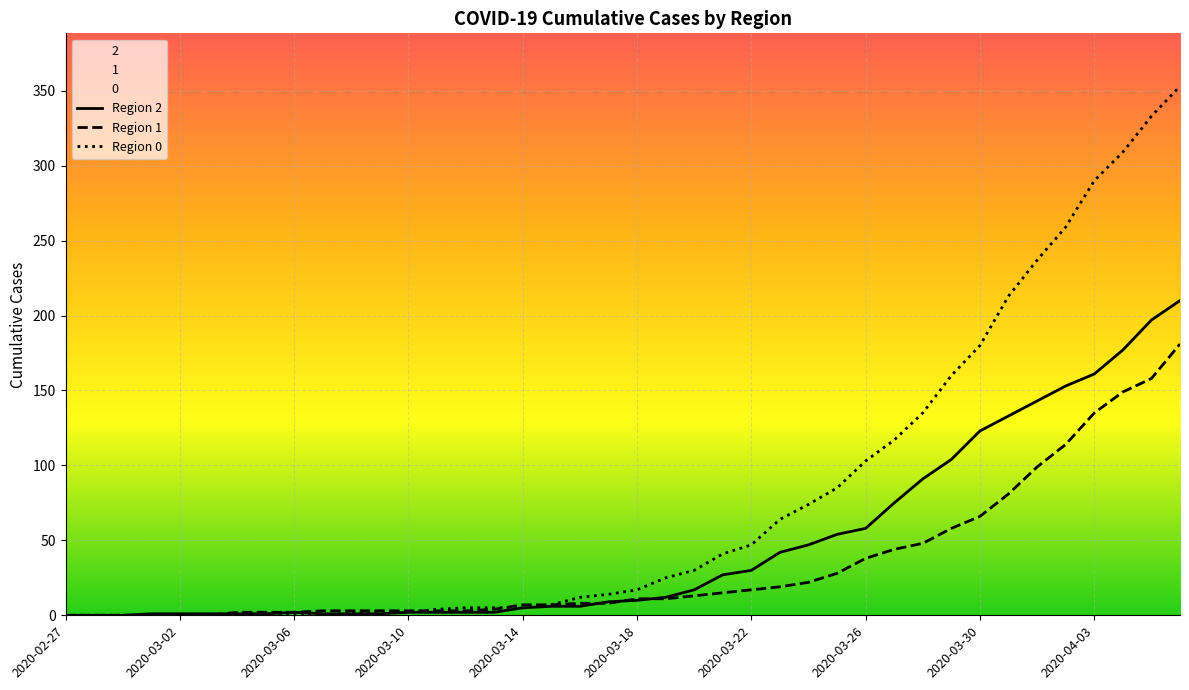

After their last crossing, which series has the higher values: Region 2 or Region 0?

Region 0